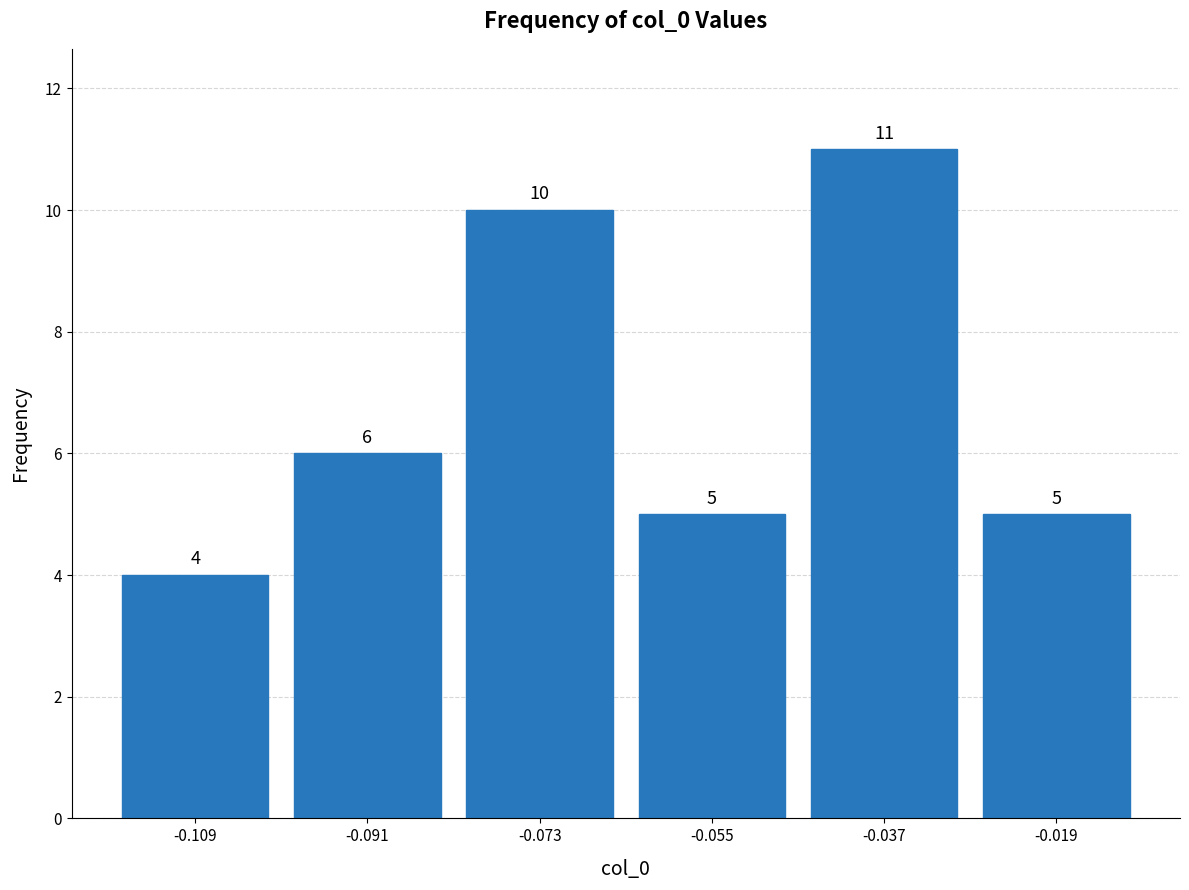

Reading left to right, list every bar in this chart as the range it spans on the x-axis followed by its height.

-0.118 to -0.100: 4
-0.100 to -0.082: 6
-0.082 to -0.064: 10
-0.064 to -0.046: 5
-0.046 to -0.028: 11
-0.028 to -0.010: 5